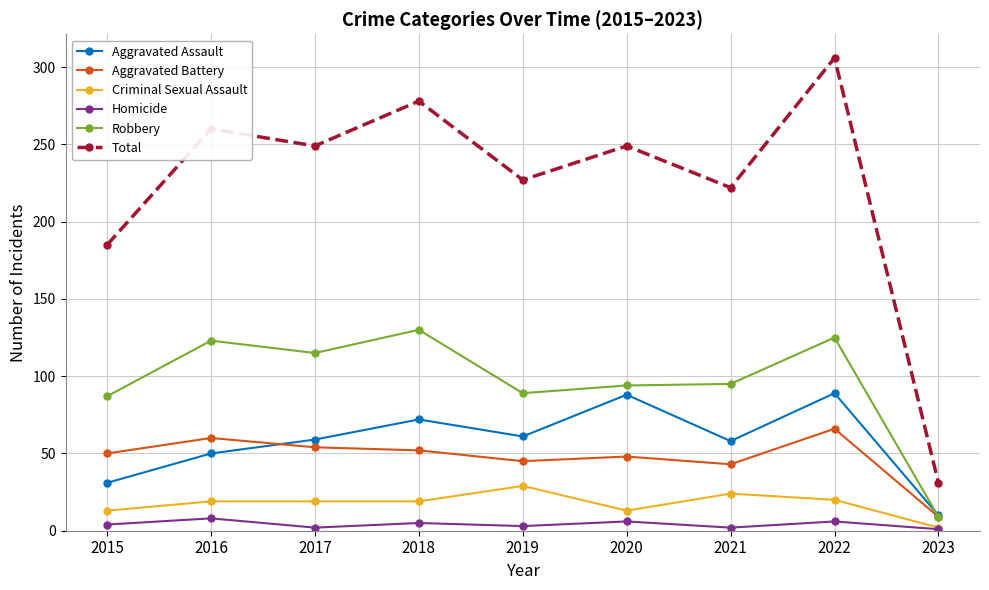

How many times do Robbery and Aggravated Assault cross each other?

1